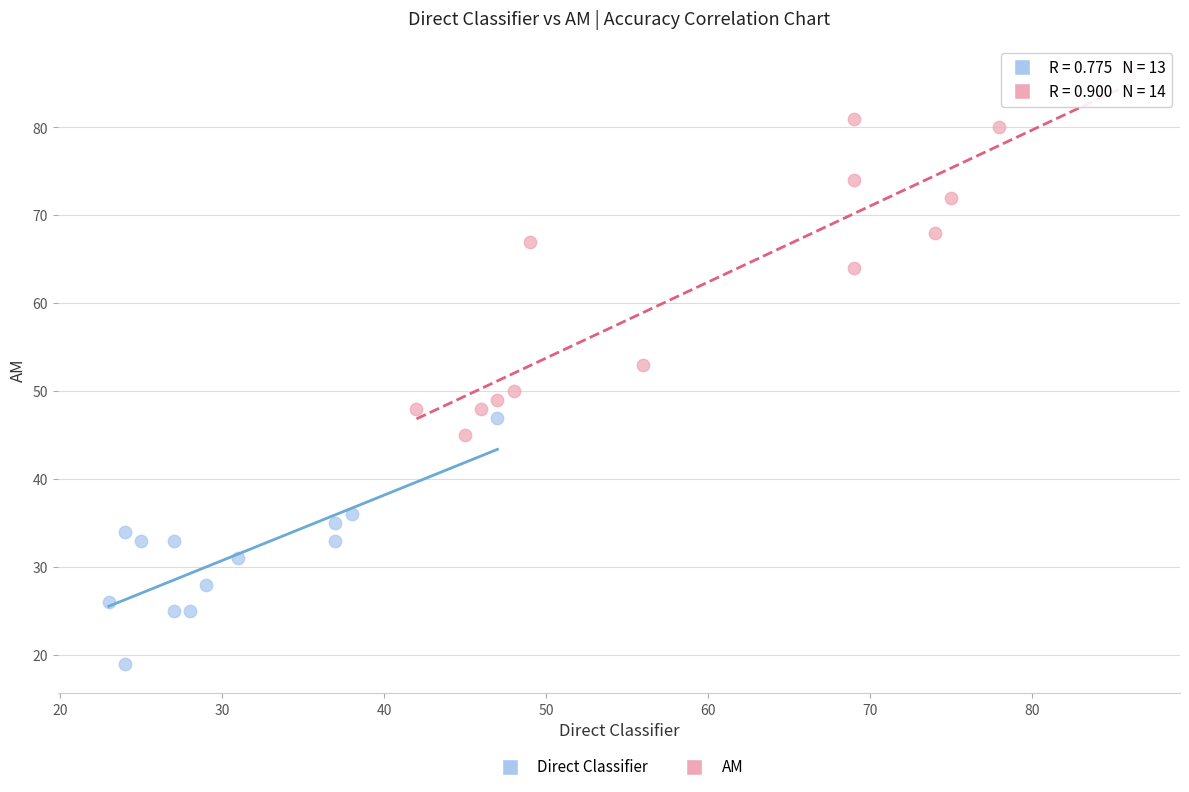

Which series has the widest spread of Y values?

AM